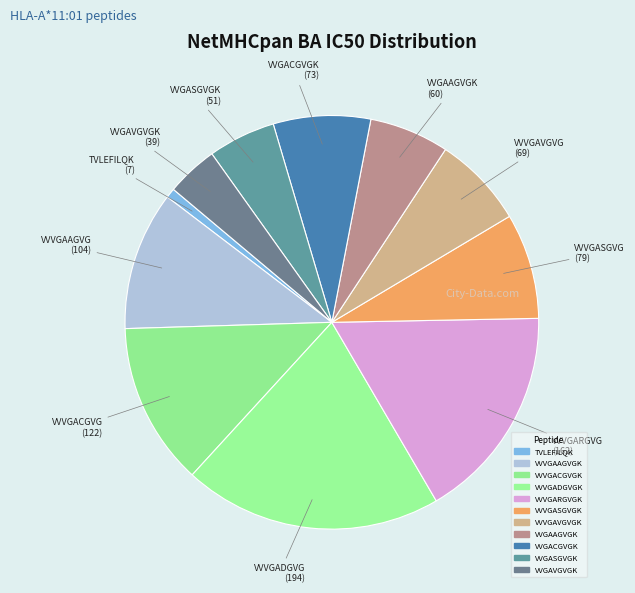

Count the number of slices in the pie.

11